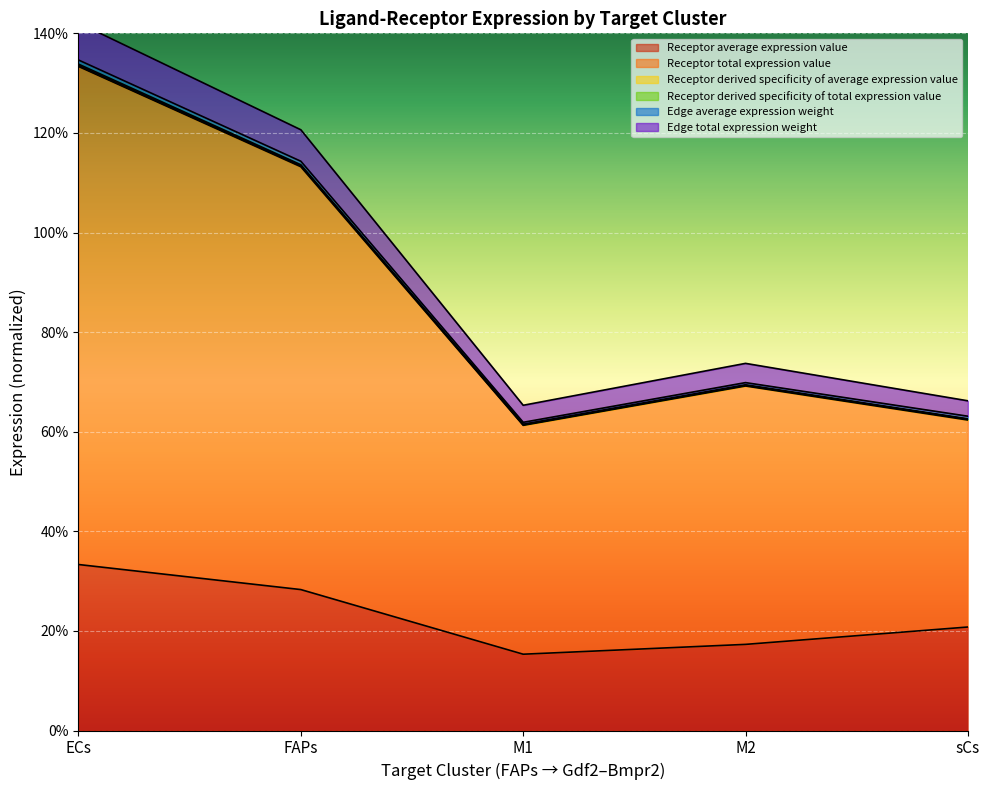

Read the Receptor average expression value value at FAPs.

28.3